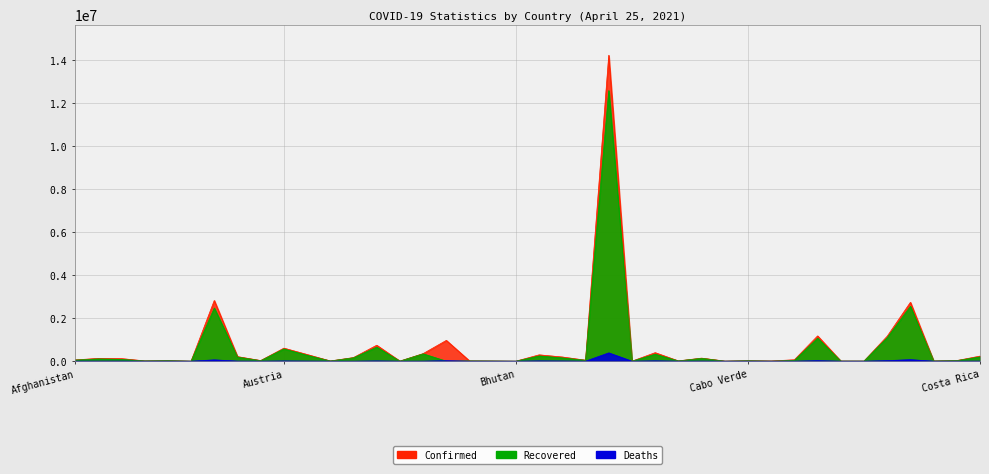

What is the difference between the highest and lowest values at Central African Republic?

6139